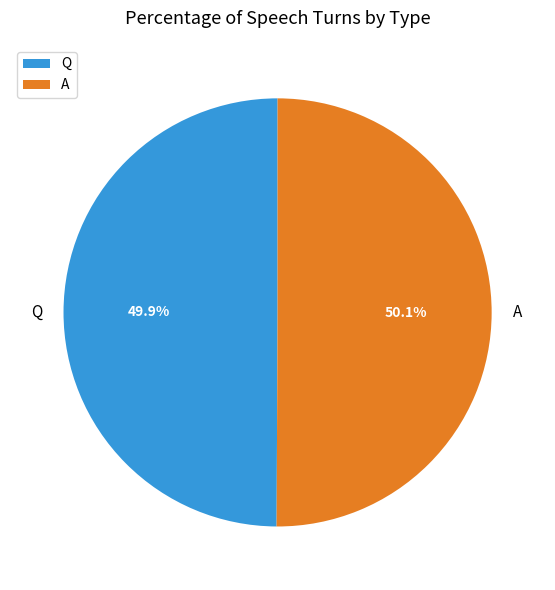

What percentage do A and Q together represent?

100.0%